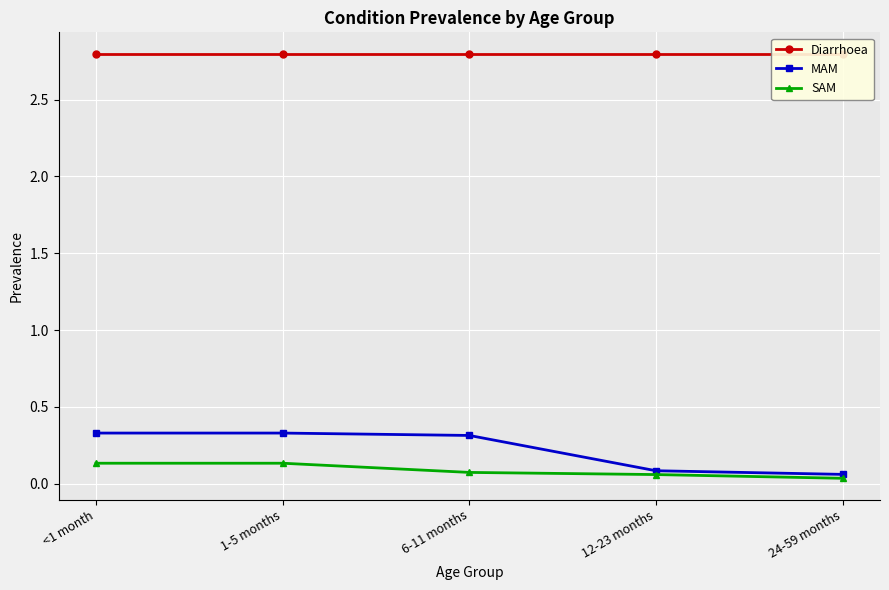

How many series are shown in this chart?

3